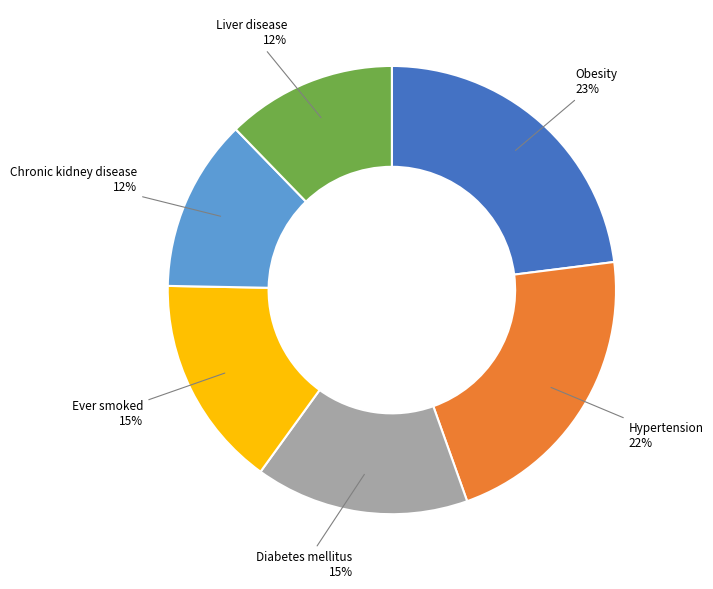

True or false: Liver disease accounts for 23% of the total.

False